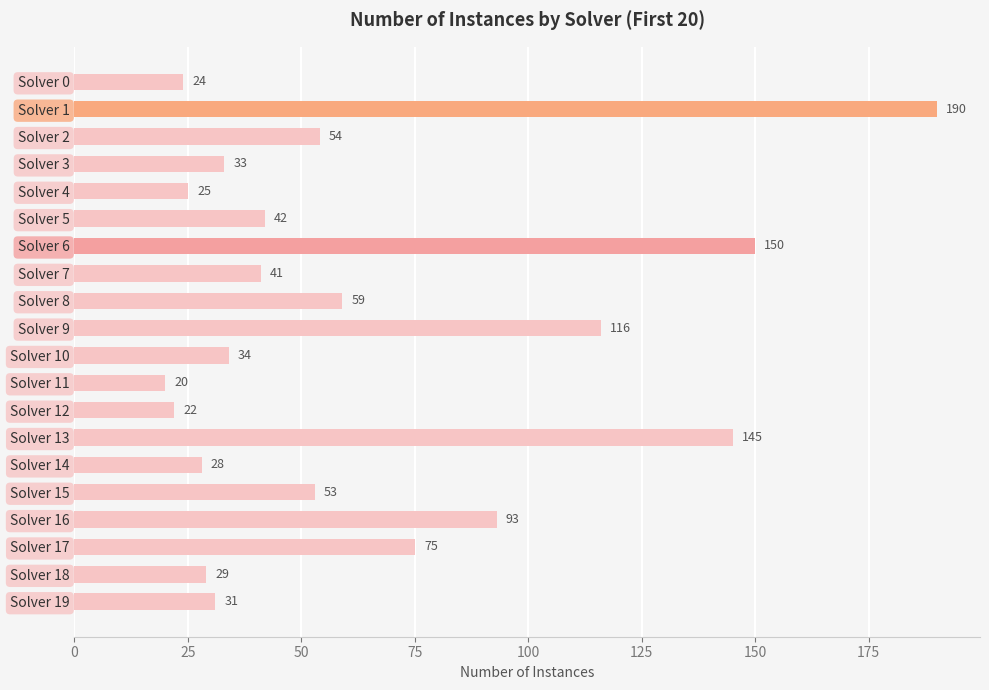

What is the change in value from Solver 5 to Solver 15?

+11